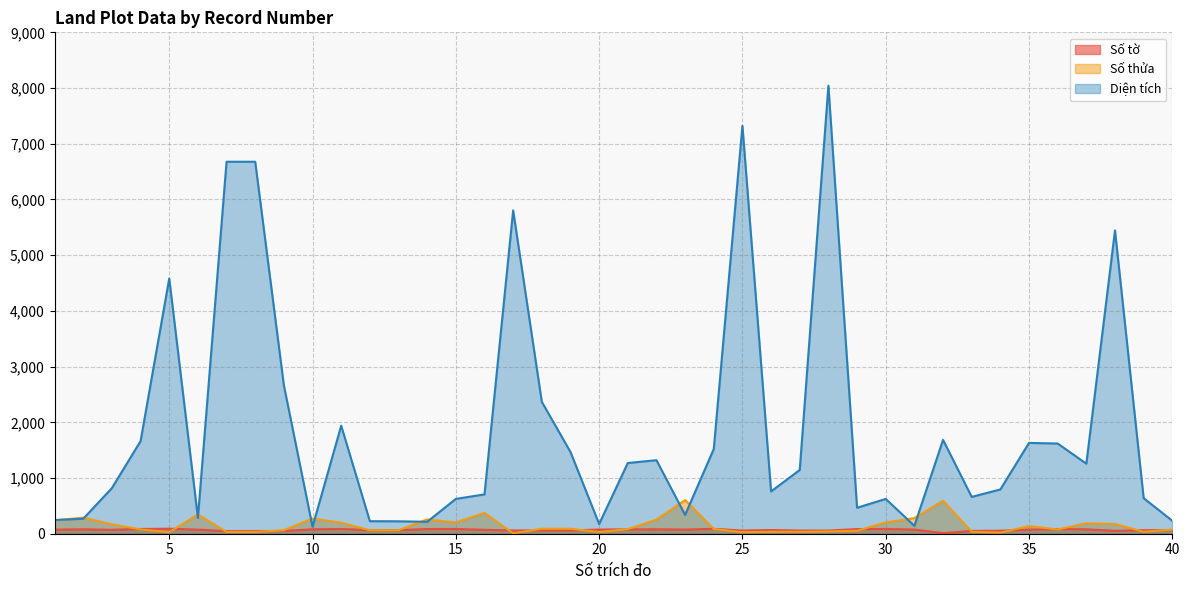

Does the chart have visible grid lines?

Yes